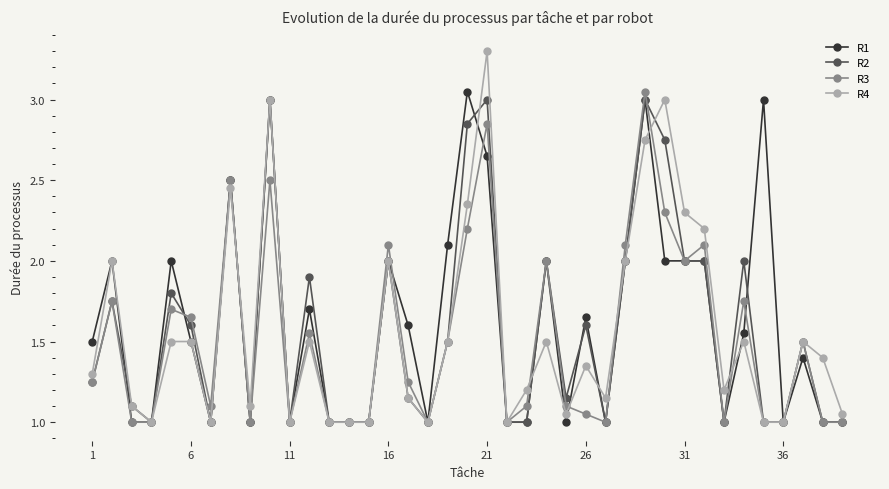

Which series has the largest total across all categories?

R1